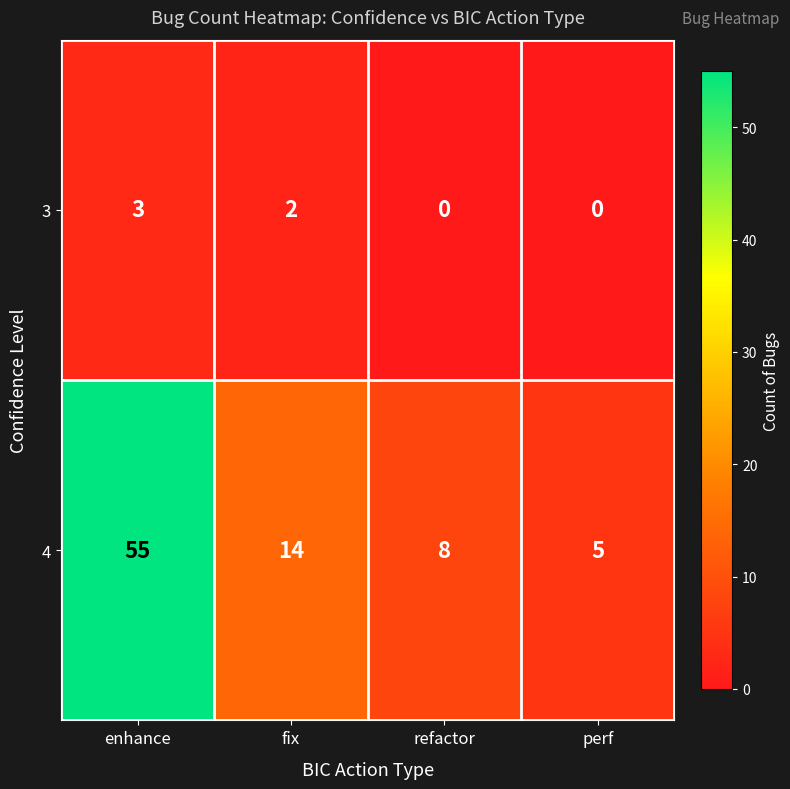

Rank the series at refactor from lowest to highest value.

3, 4